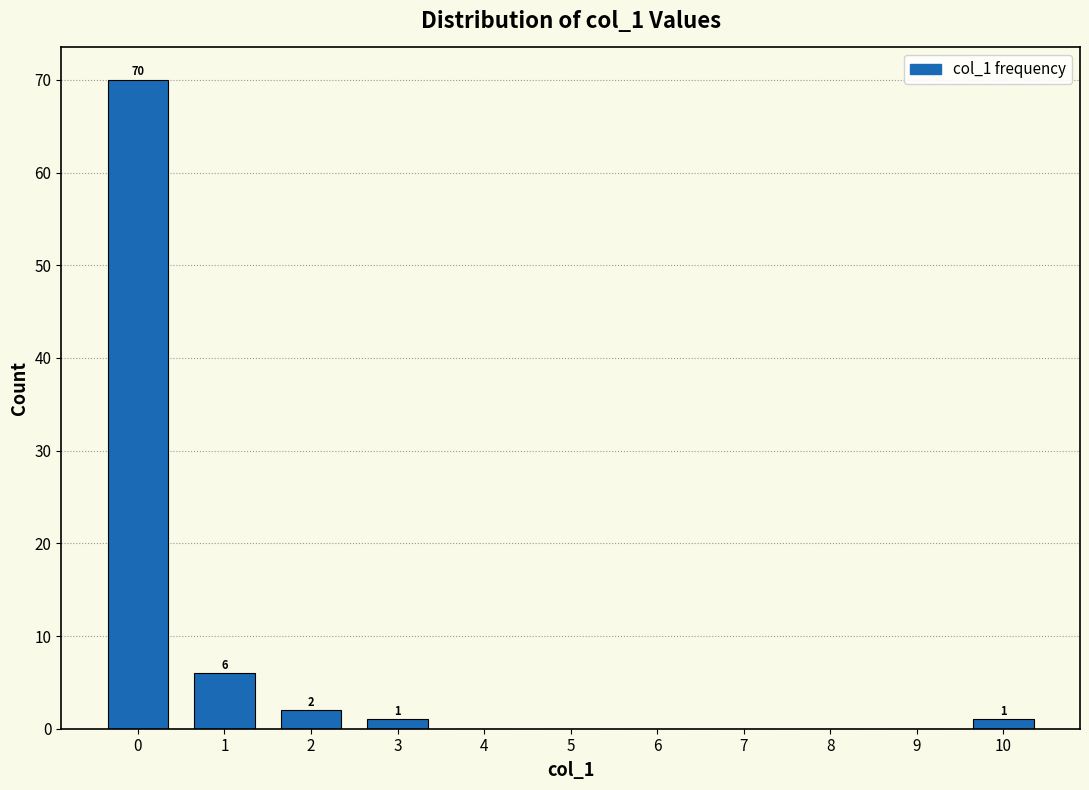

Which range on the x-axis has the tallest bar?

-0.5 to 0.5